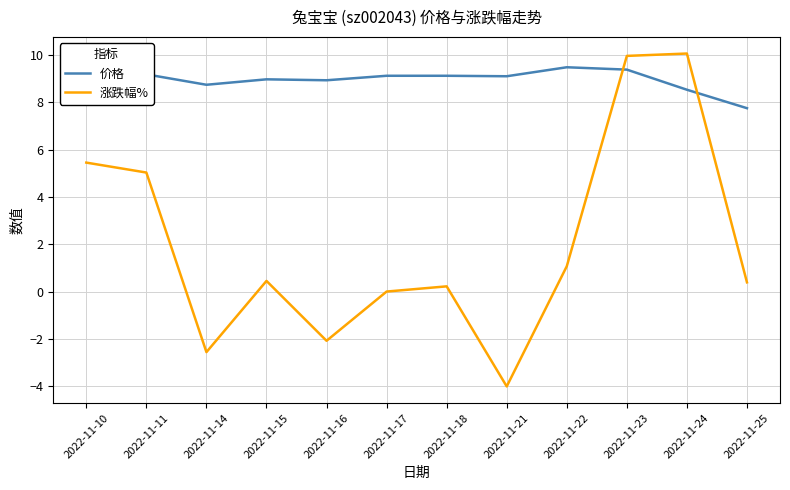

After their last crossing, which series has the higher values: 涨跌幅% or 价格?

价格